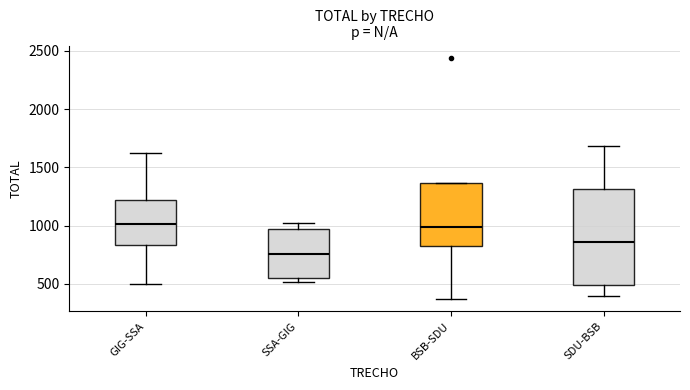

Reading left to right, read every box against the y-axis: the position of its median line, the range the box covers, and the ends of its whiskers. The values are not printed on the chart, so give them approximately, as read against the axis.

GIG-SSA: median 1000, box 850 to 1200, whiskers 500 to 1600
SSA-GIG: median 750, box 550 to 950, whiskers 500 to 1000
BSB-SDU: median 1000, box 800 to 1350, whiskers 350 to 1350
SDU-BSB: median 850, box 500 to 1300, whiskers 400 to 1700